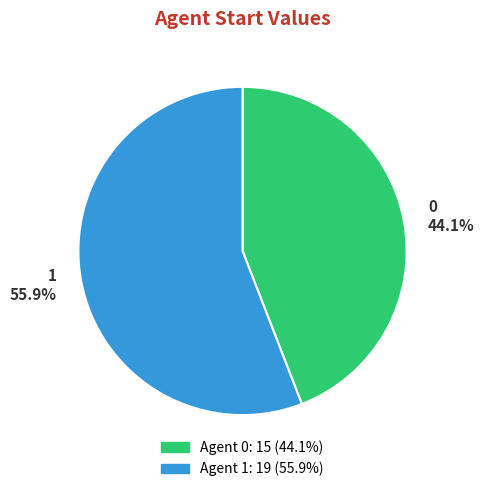

To the nearest percent, what portion does 1 represent?

56%